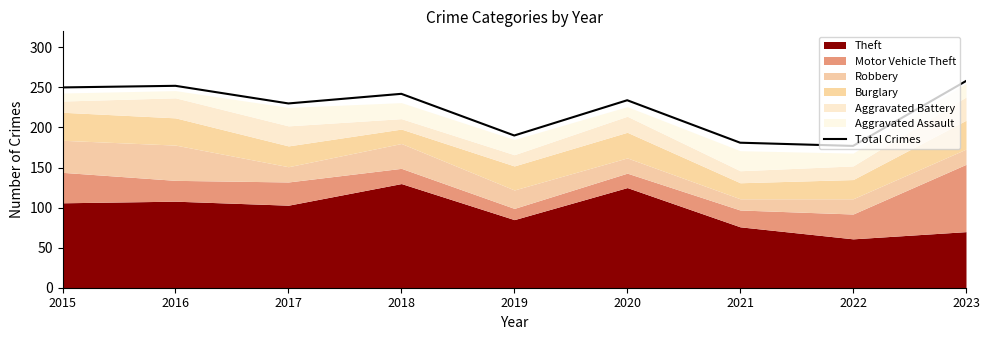

Which category has the lowest value across all series?

2022